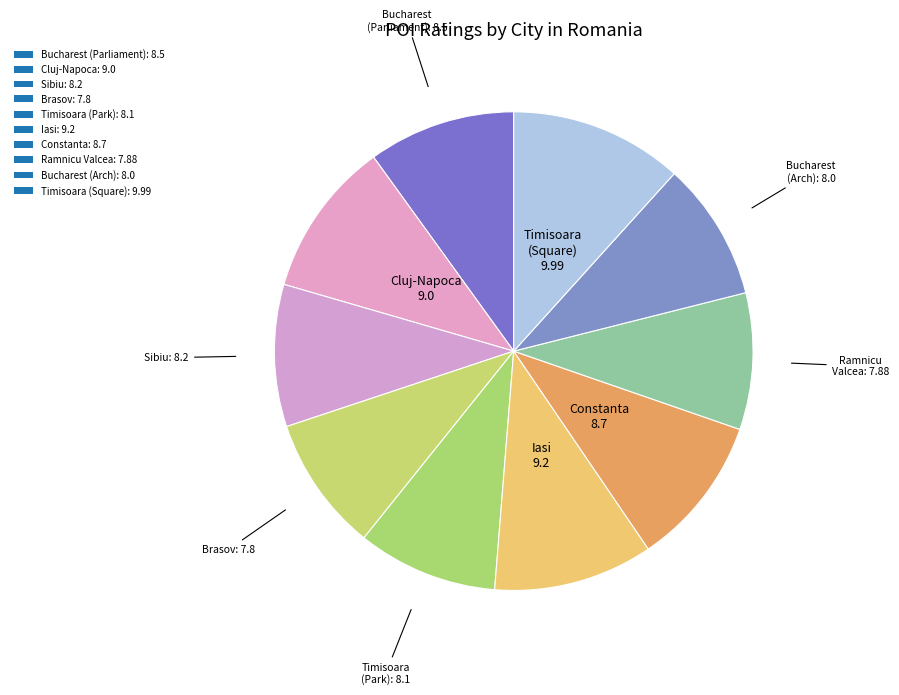

Which category has the biggest portion of the pie?

Timisoara (Square)